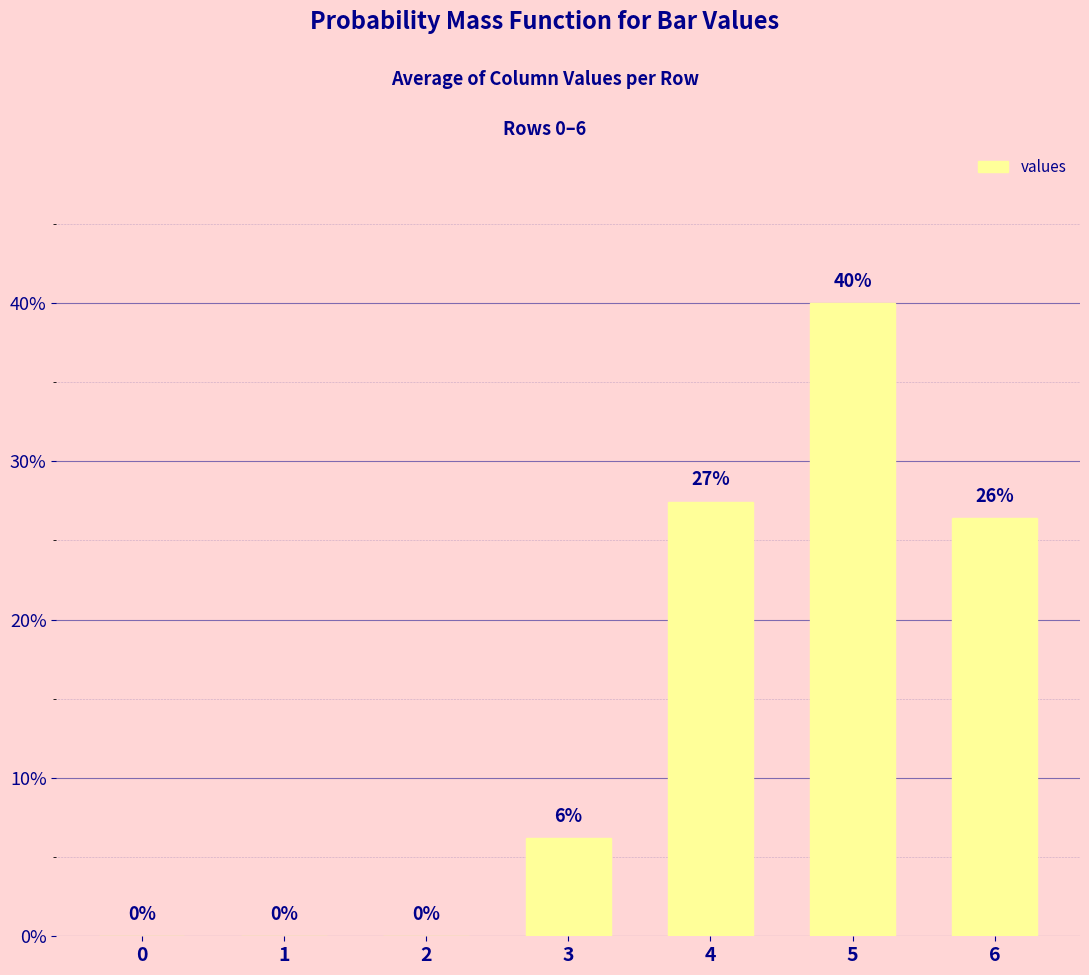

Where does the data first go above 6?

3